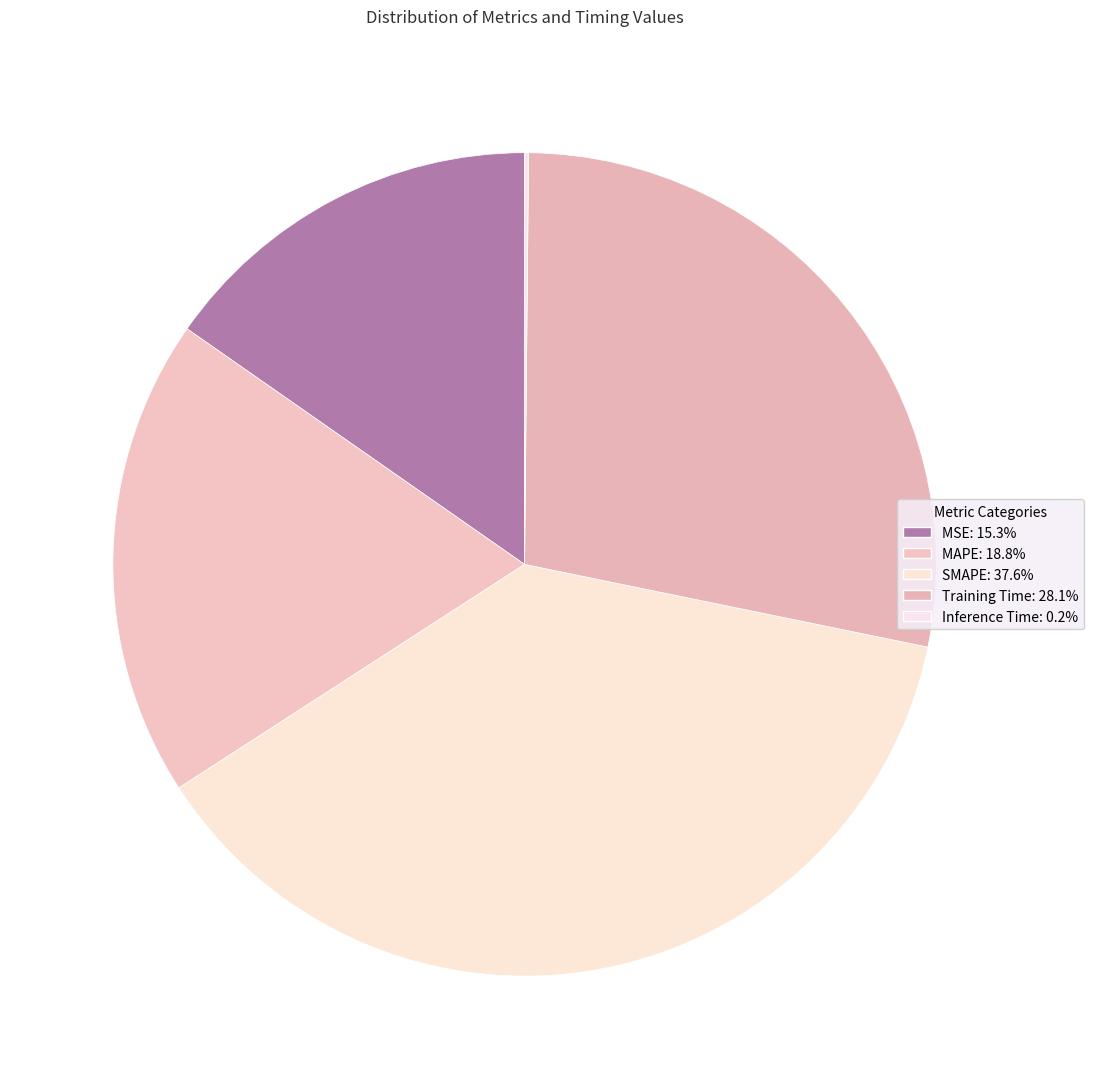

Count the number of slices in the pie.

5